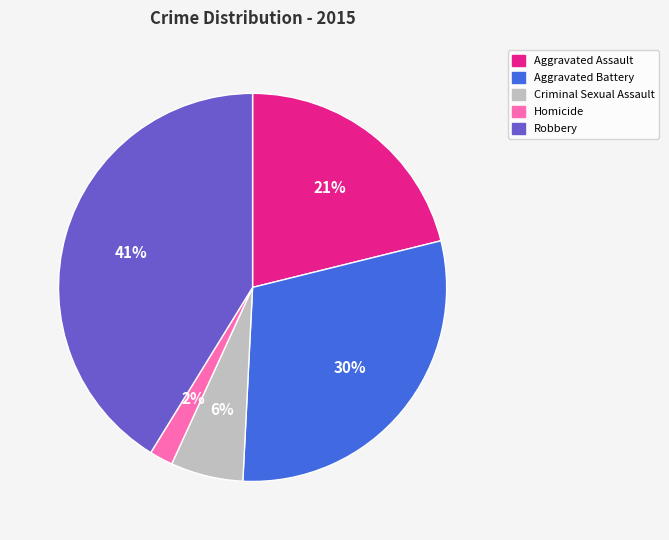

Which category has the smallest portion of the pie?

Homicide